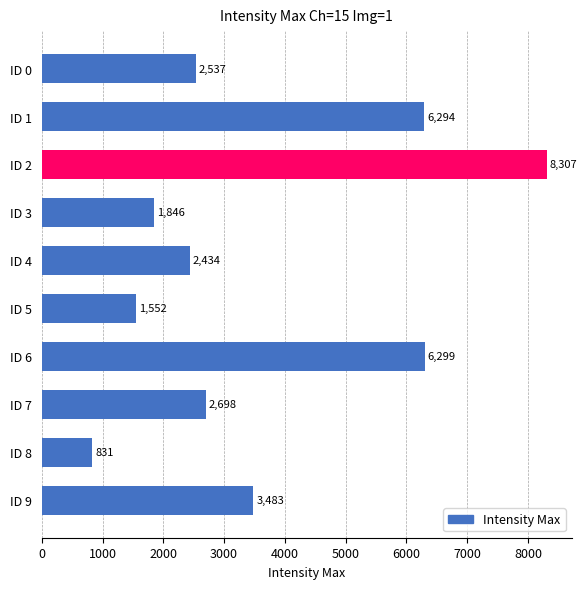

Rank the categories by value from highest to lowest.

ID 2, ID 6, ID 1, ID 9, ID 7, ID 0, ID 4, ID 3, ID 5, ID 8